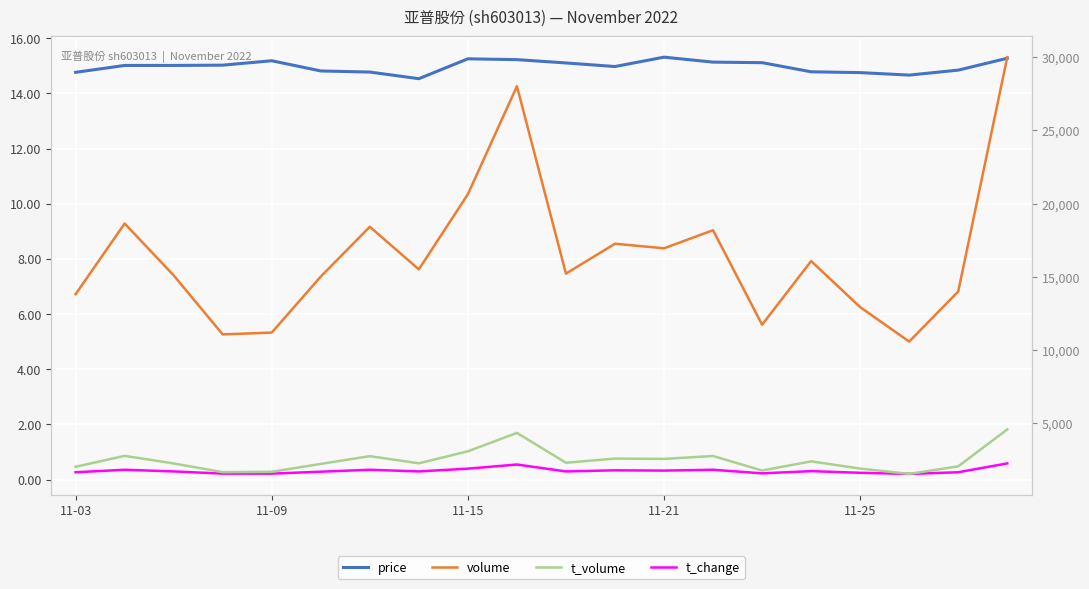

At which label does t_volume reach its minimum?

17